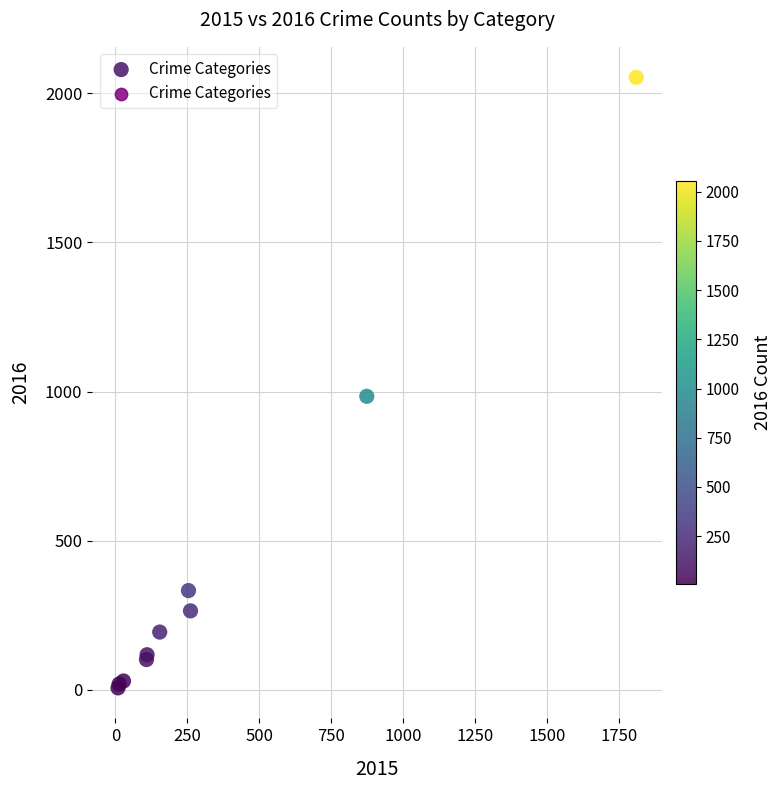

What Y value in the scatter plot is closest to 1030?

984